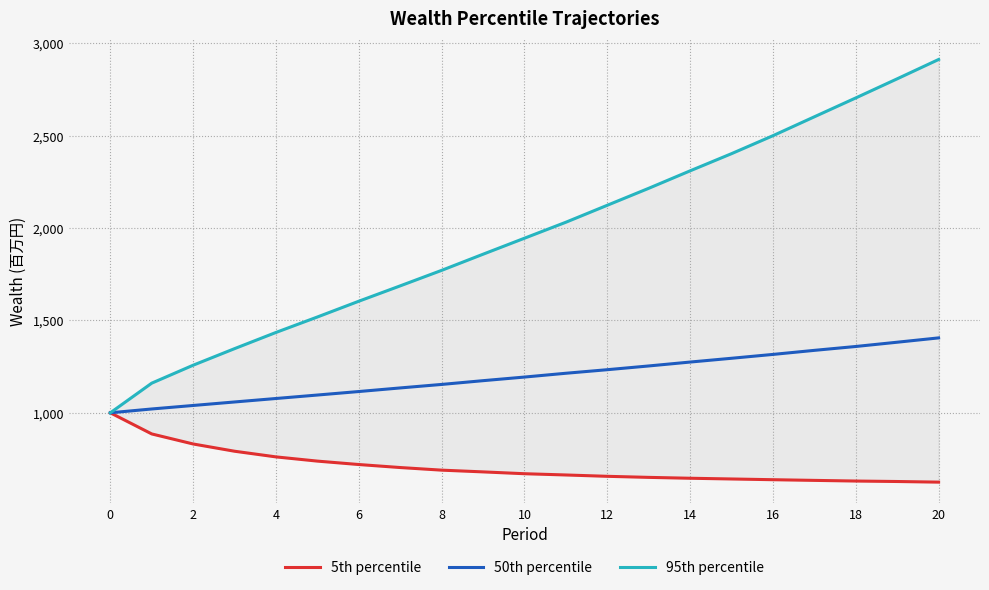

Which label corresponds to the largest value in the chart?

20